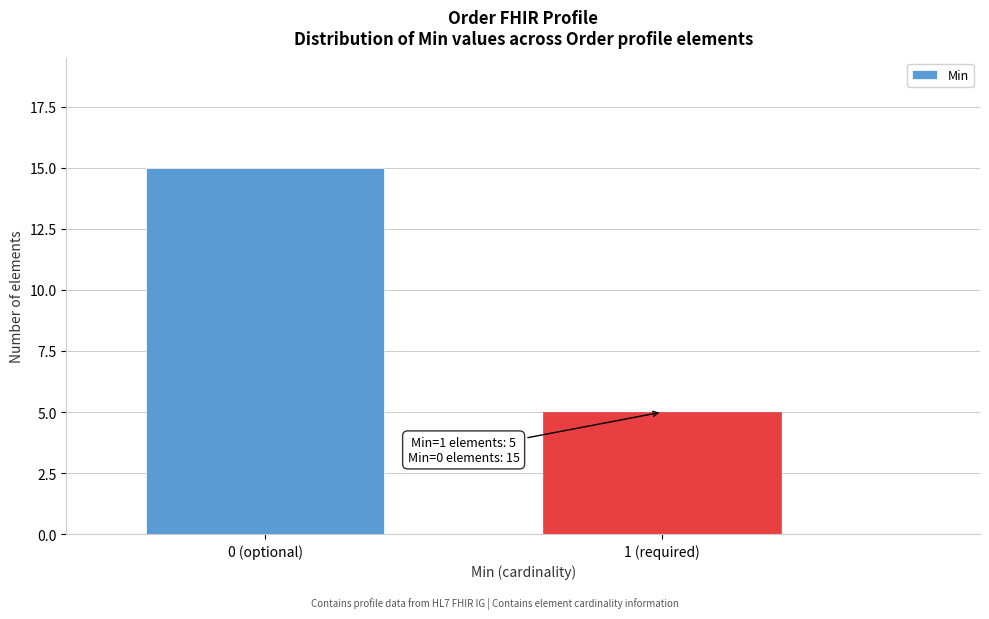

Reading left to right, transcribe all the data shown in this chart.

15	5